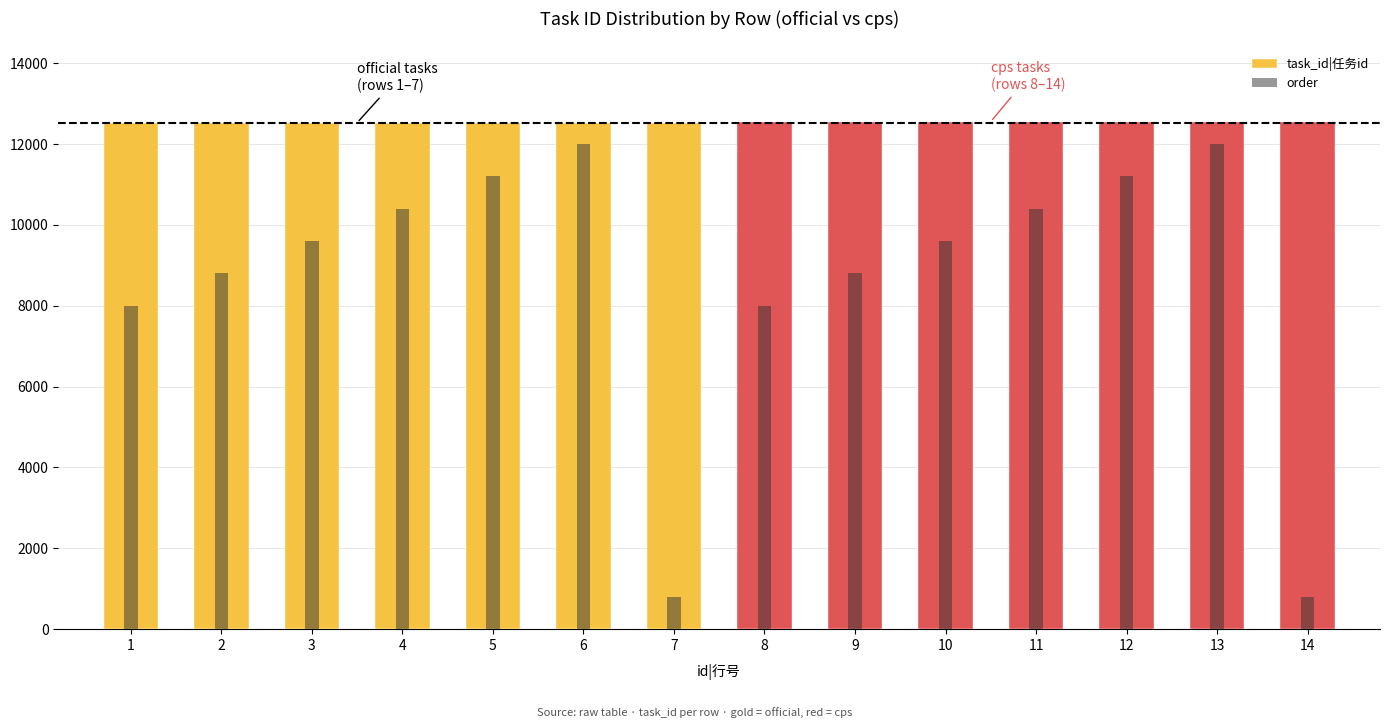

At which label does task_id|任务id first exceed 12548?

8